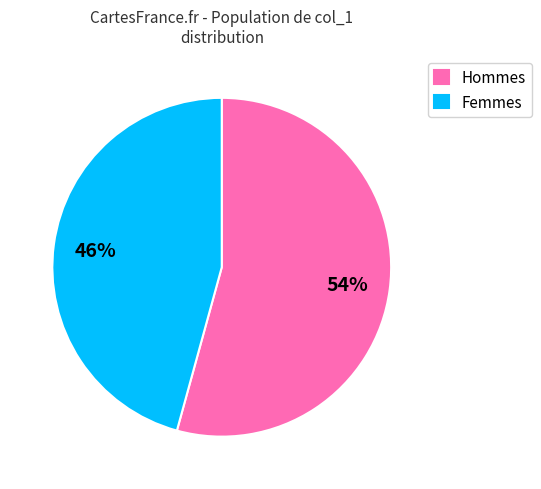

Which slice is the largest?

Hommes